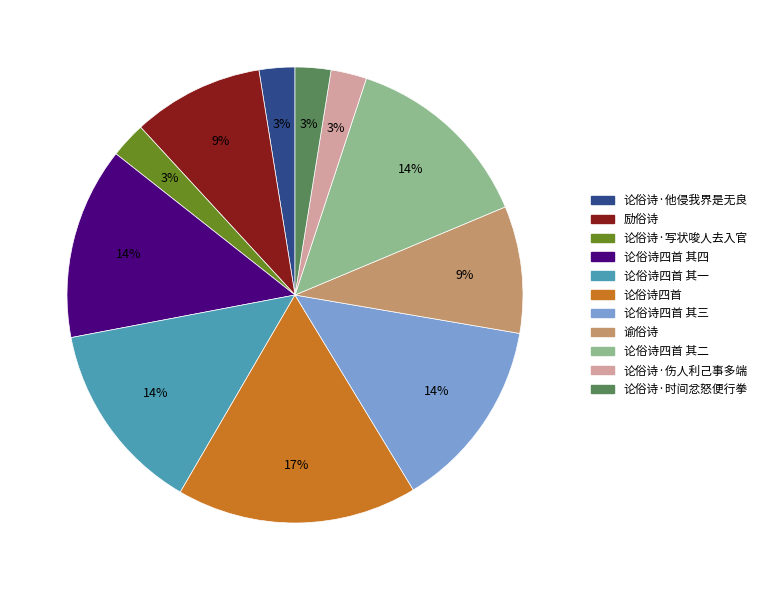

Is there a majority slice in this chart?

No